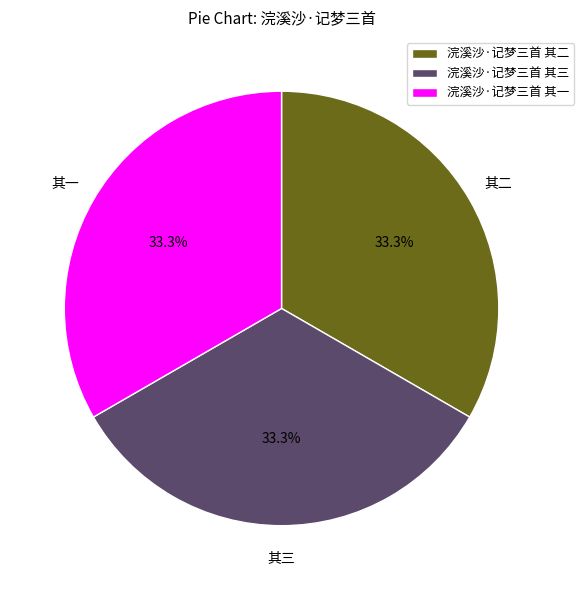

To the nearest percent, what is the combined percentage of 浣溪沙·记梦三首 其二 and 浣溪沙·记梦三首 其三?

67%